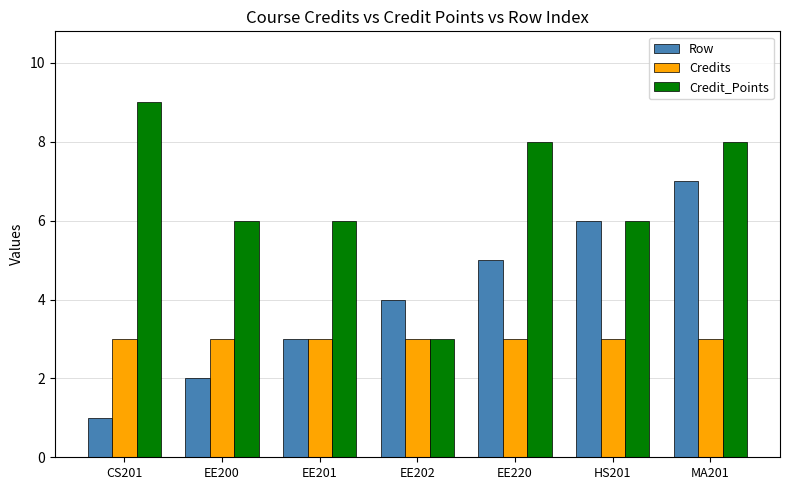

At how many categories does at least one series exceed 3?

7